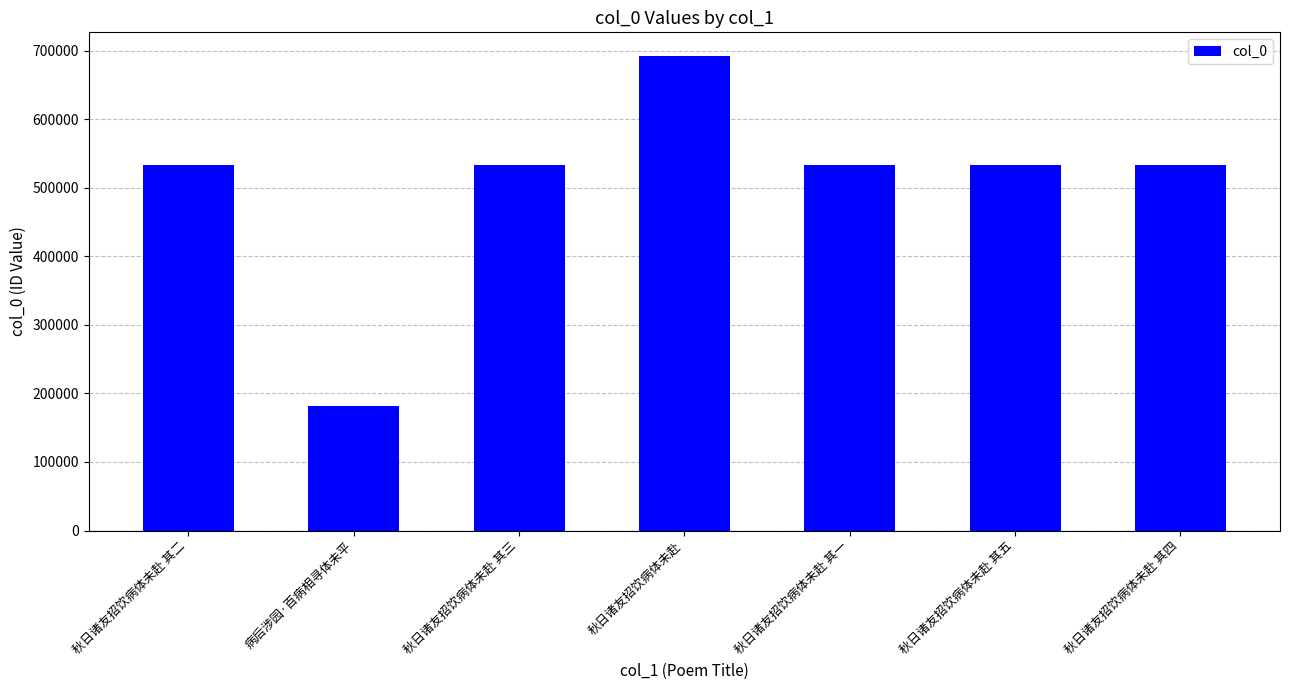

Approximately how many times larger is the value at 秋日诸友招饮病体未赴 compared to 秋日诸友招饮病体未赴 其四?

1.3